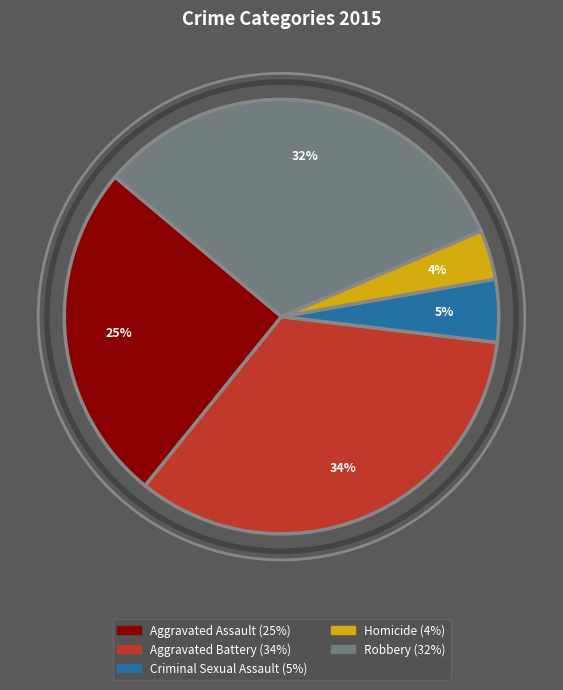

Count the number of slices in the pie.

5